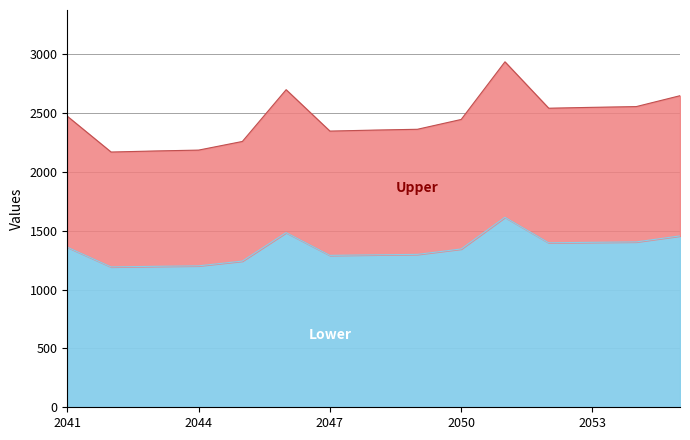

What is the sum of the values at 2048 and 2053?

2696.5